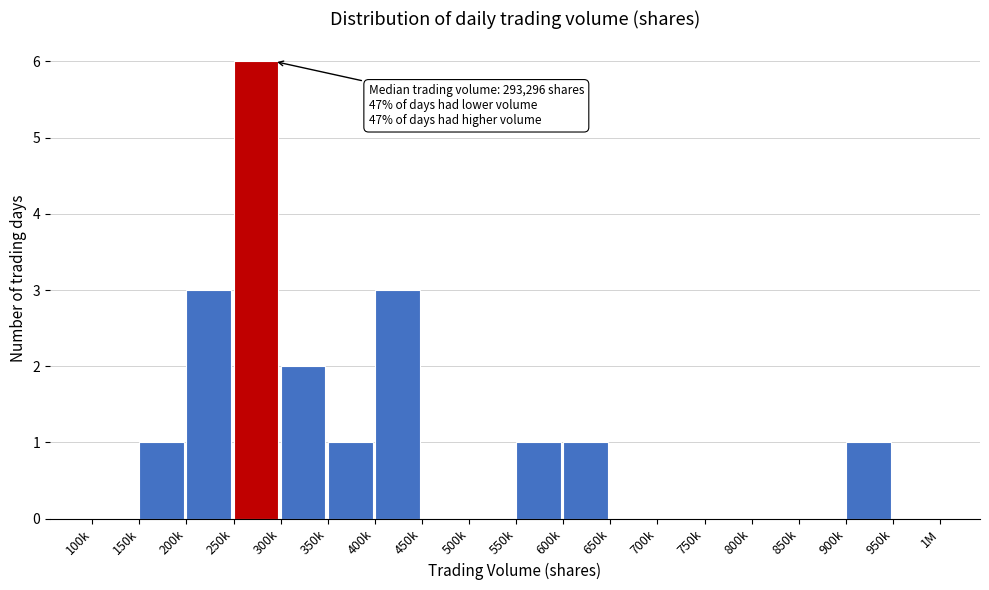

Reading left to right, extract all data points from this chart.

100k=0	150k=1	200k=3	250k=6	300k=2	350k=1	400k=3	450k=0	500k=0	550k=1	600k=1	650k=0	700k=0	750k=0	800k=0	850k=0	900k=1	950k=0